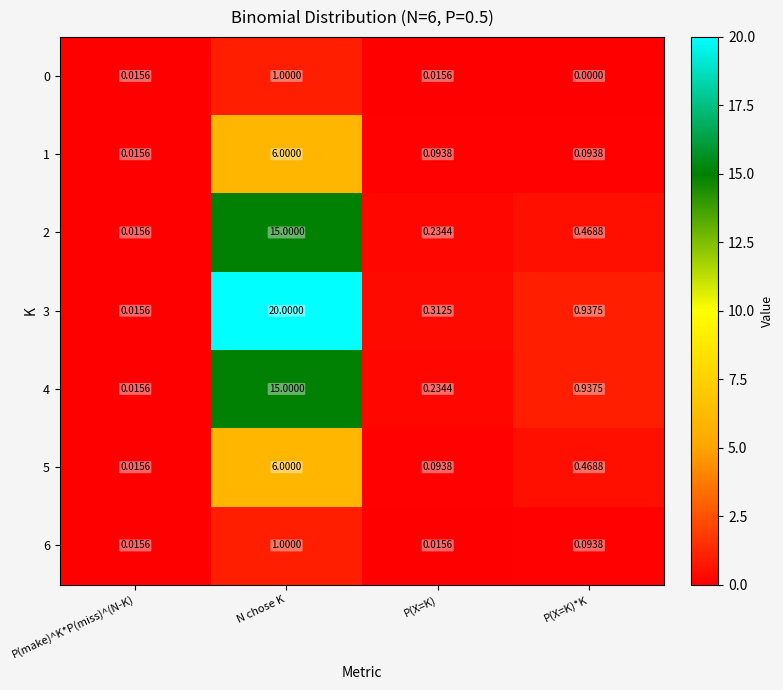

Which category has the lowest value across all series?

P(X=K)*K